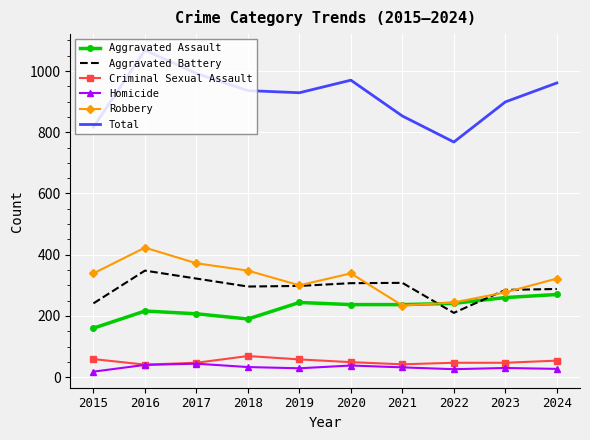

Which series has the largest range (max minus min)?

Total